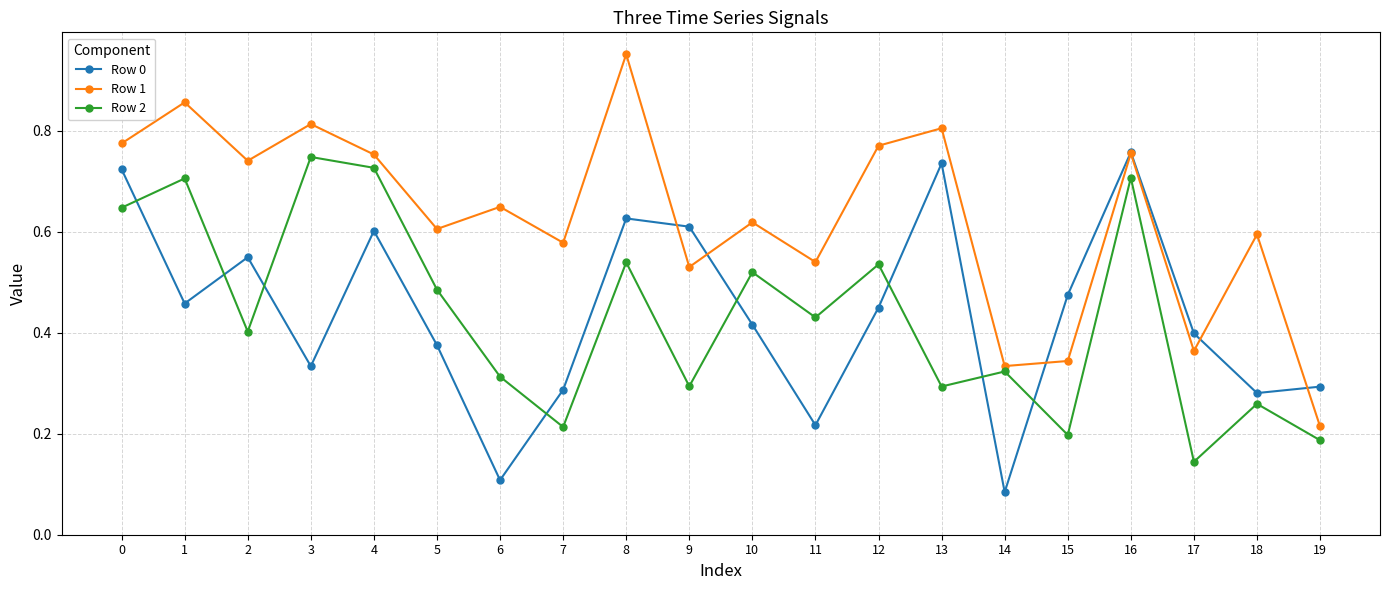

The Row 2 series shows 1.1 at 0. True or false?

False